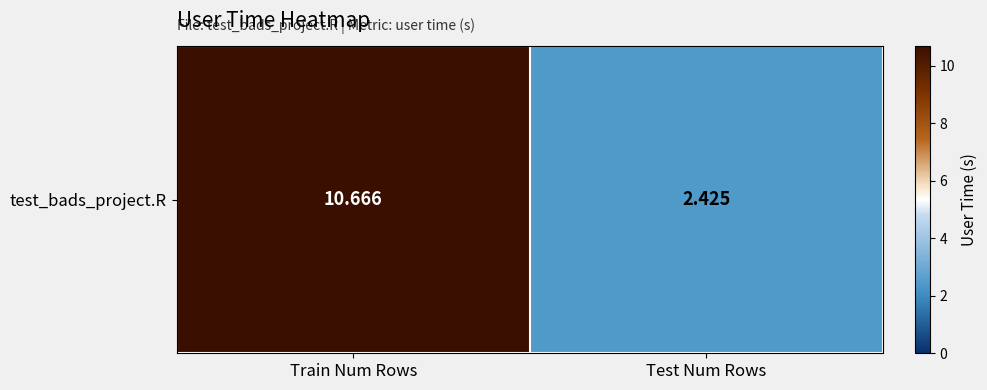

What is the sum of all values?

13.1